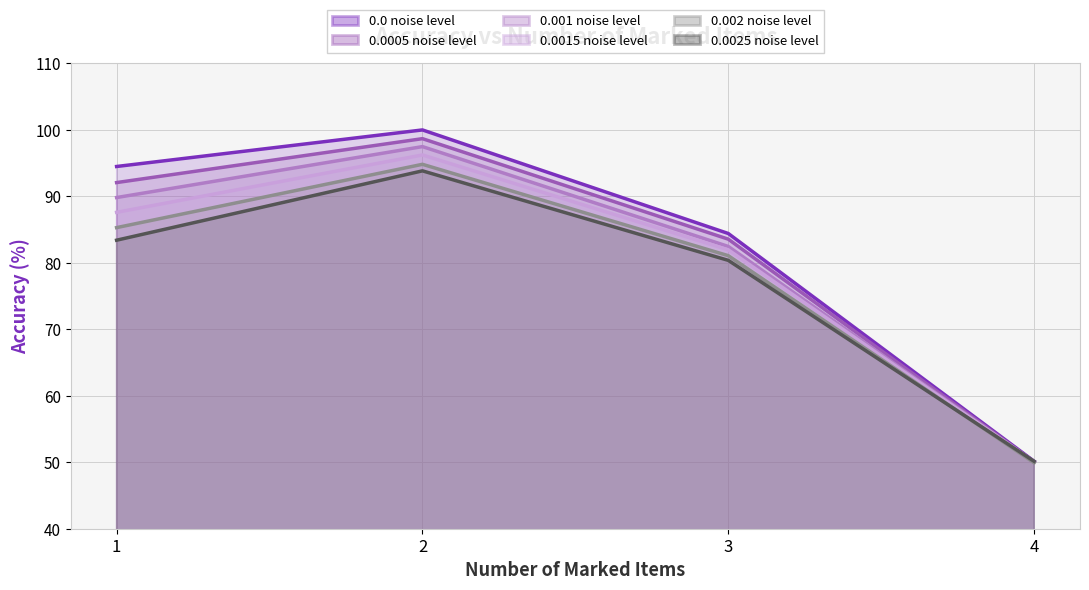

Which series has the widest spread of values?

0.0 noise level